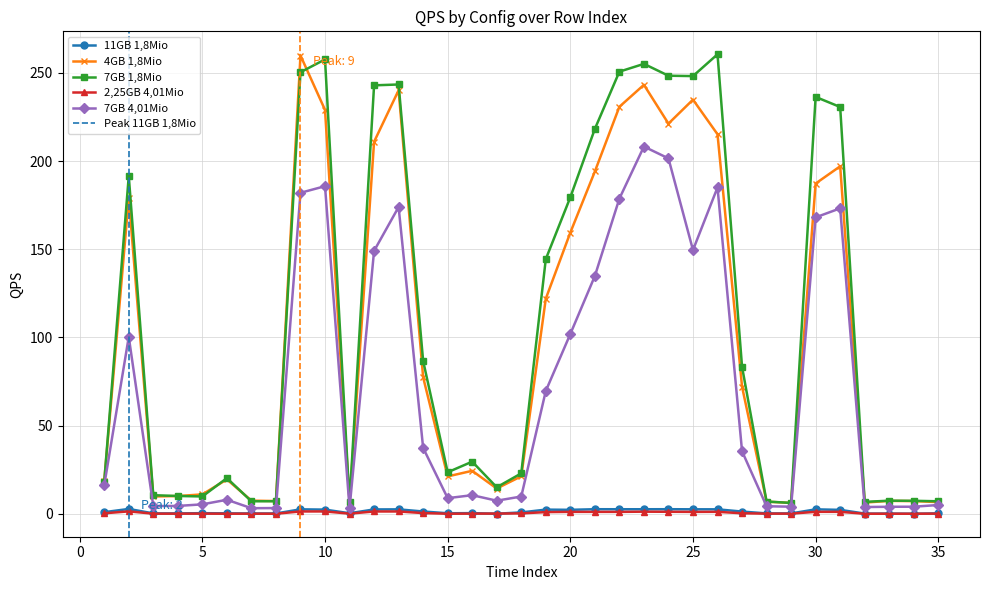

Is the value of 4GB 1,8Mio at 30 greater than the value of 11GB 1,8Mio at 9?

Yes